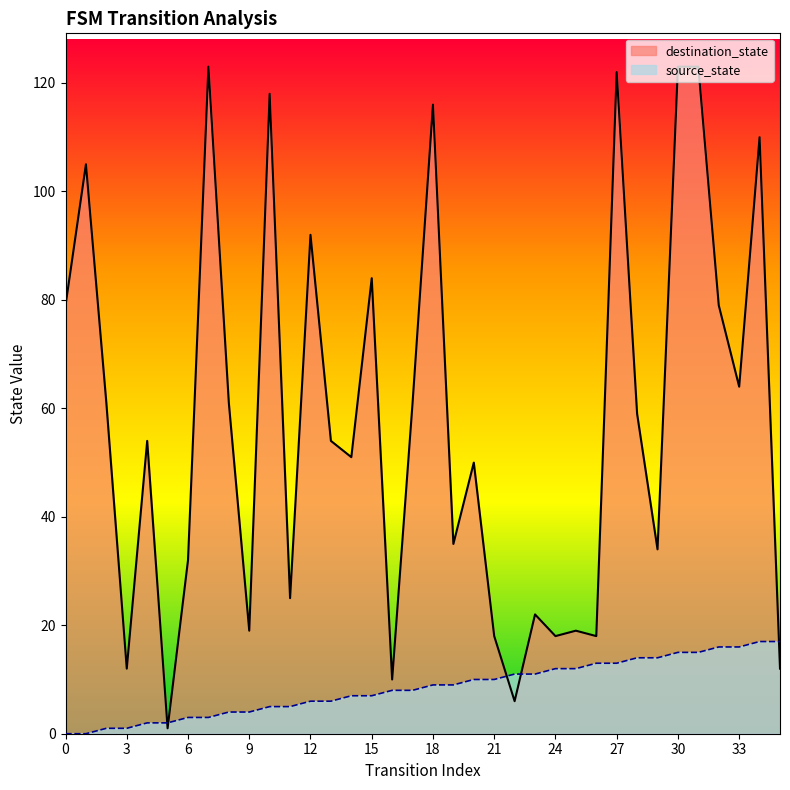

List the labels in order of source_state value, smallest first.

0, 1, 2, 3, 4, 5, 6, 7, 8, 9, 10, 11, 12, 13, 14, 15, 16, 17, 18, 19, 20, 21, 22, 23, 24, 25, 26, 27, 28, 29, 30, 31, 32, 33, 34, 35